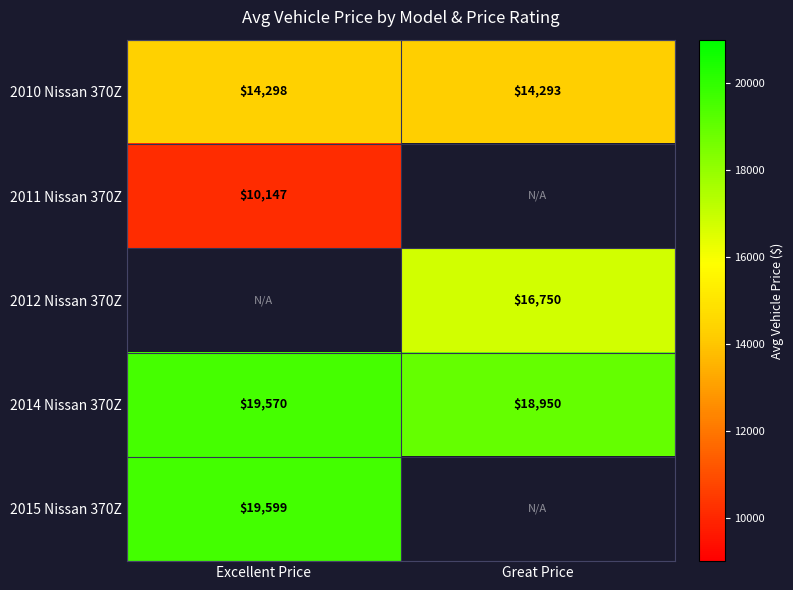

Rank the categories by 2010 Nissan 370Z value from lowest to highest.

Great Price, Excellent Price